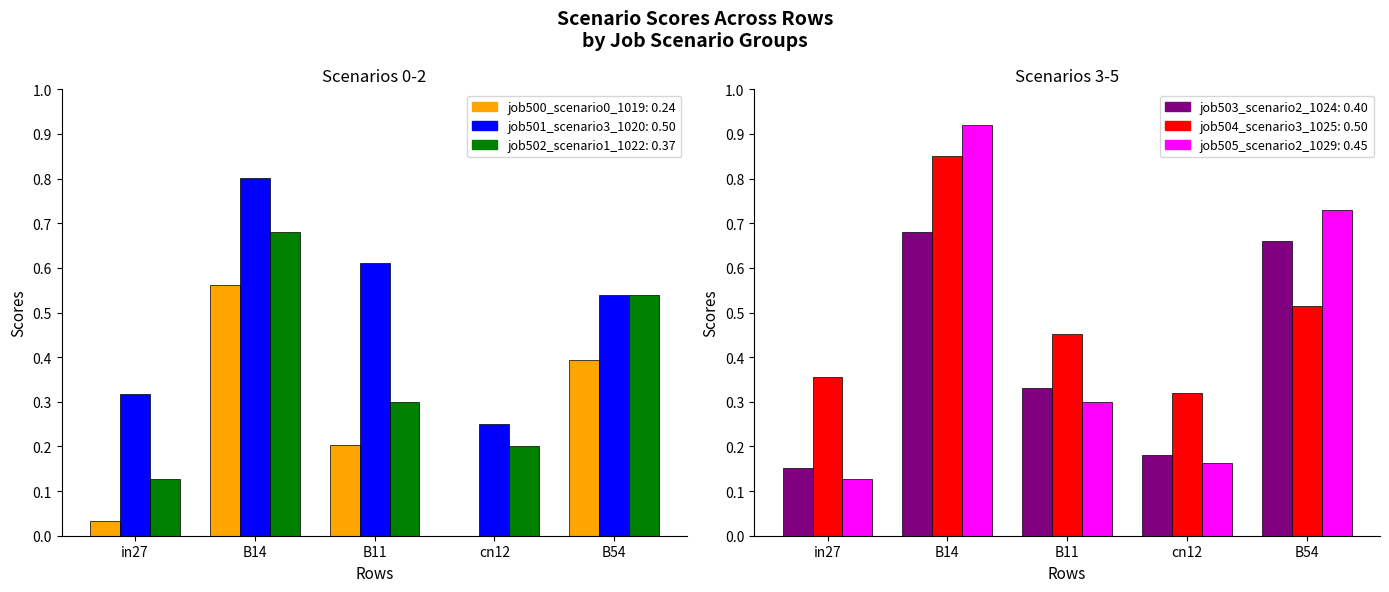

How many bars are there in total?

30